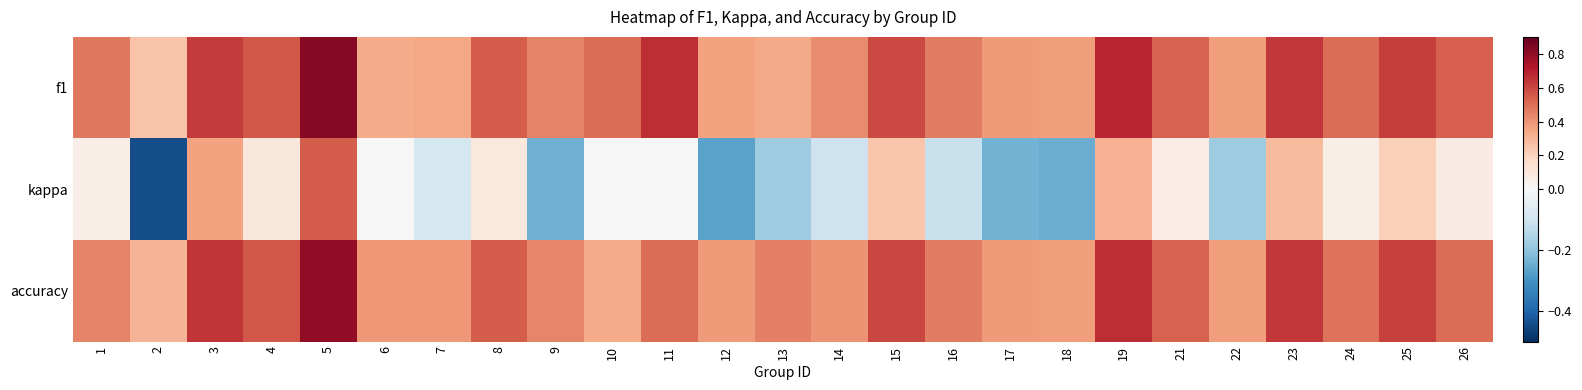

Between 2 and 6, which is larger?

6